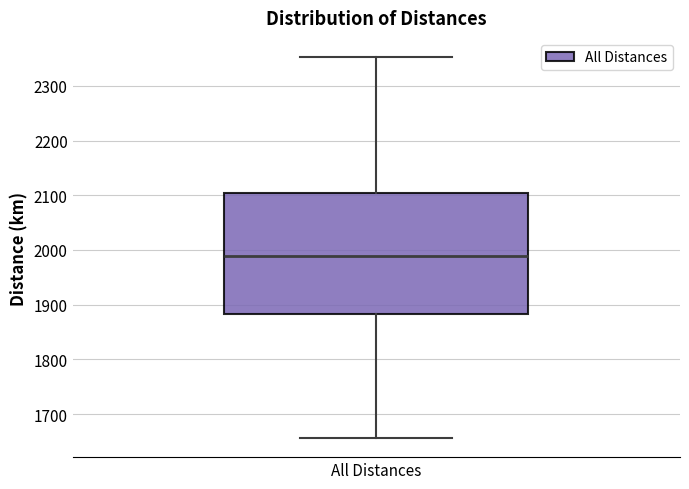

Where does the median line of the box for All Distances sit on the y-axis? The values are not printed on the chart, so give them approximately, as read against the axis.

1990